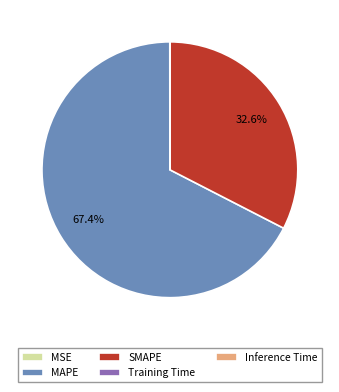

What is the largest slice in the pie chart?

MAPE